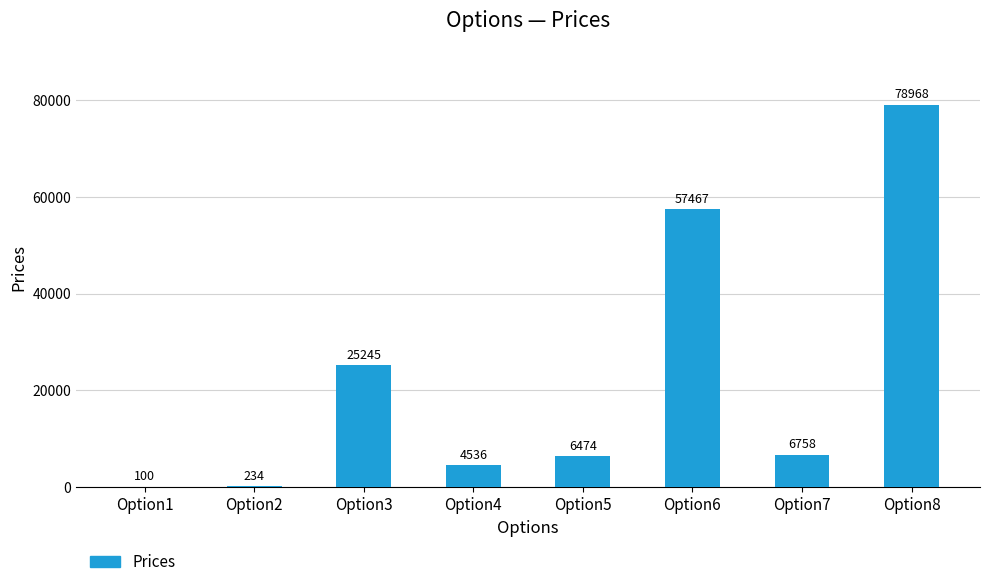

What is the greatest value displayed?

78968